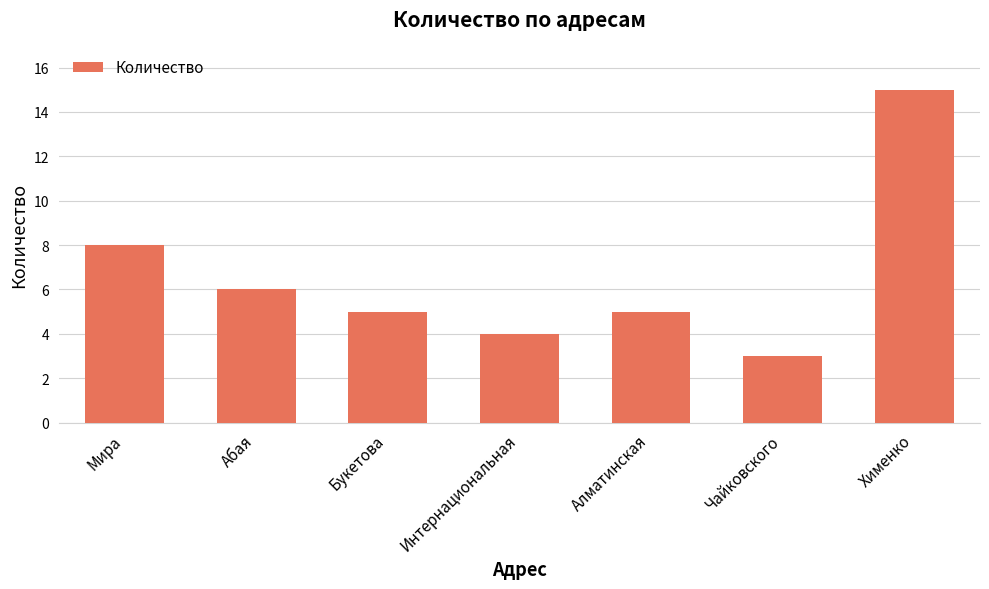

Does the chart contain any negative values?

No